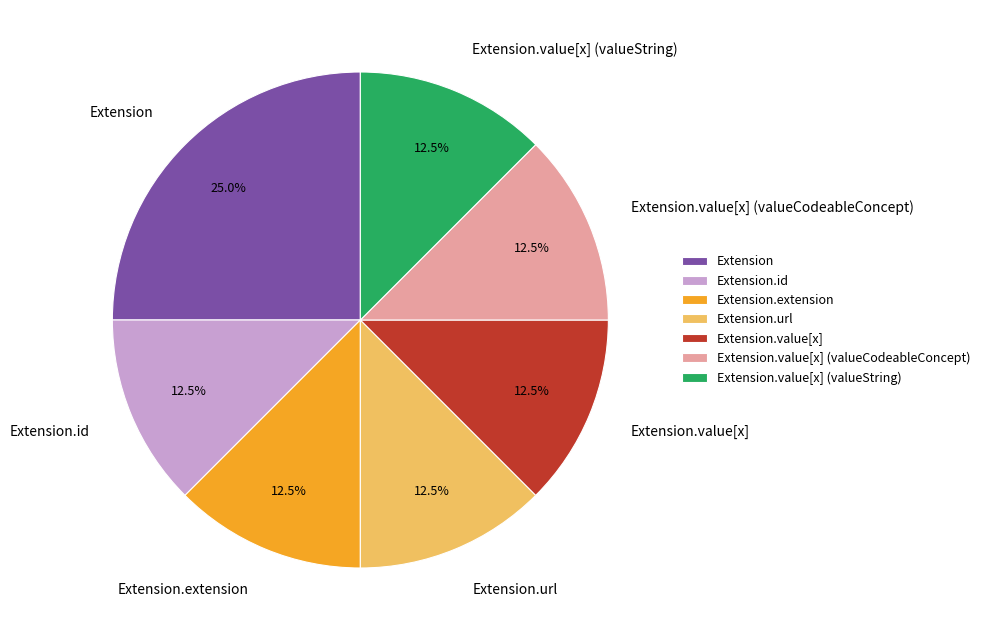

Is there any slice that represents more than half of the pie?

No